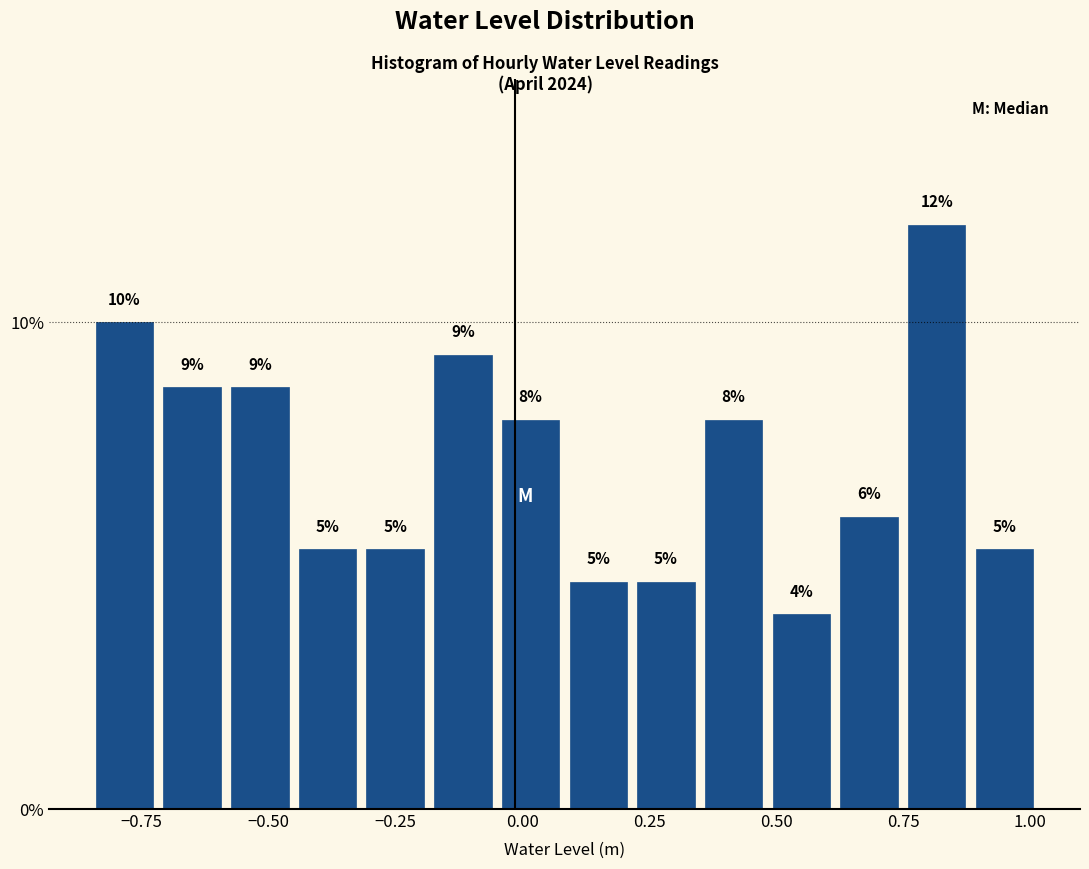

Read against the x-axis, roughly where is the centre of the tallest bar?

0.80